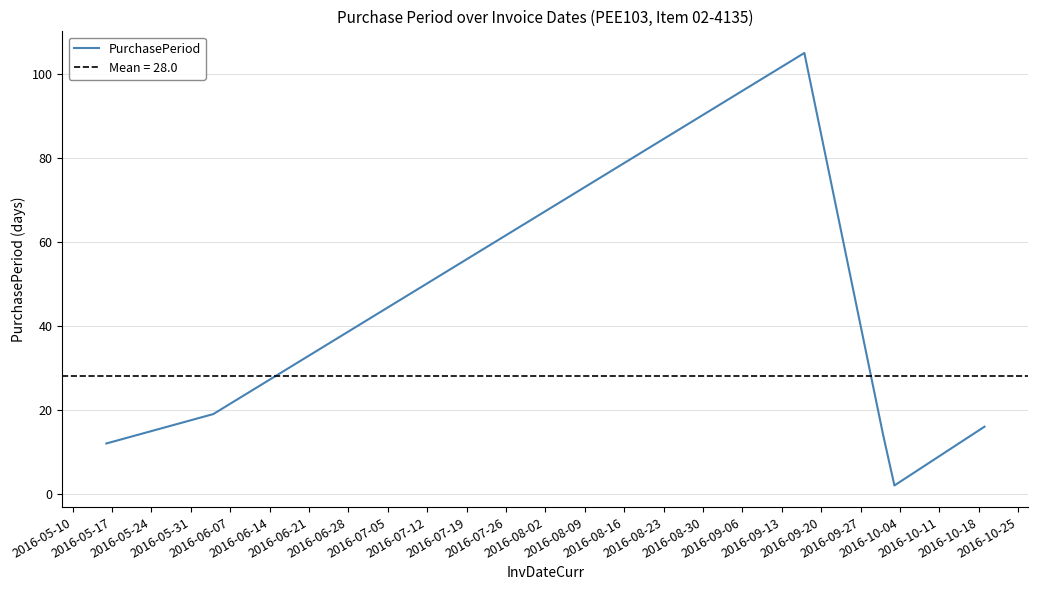

What is the highest value of the PurchasePeriod series?

105